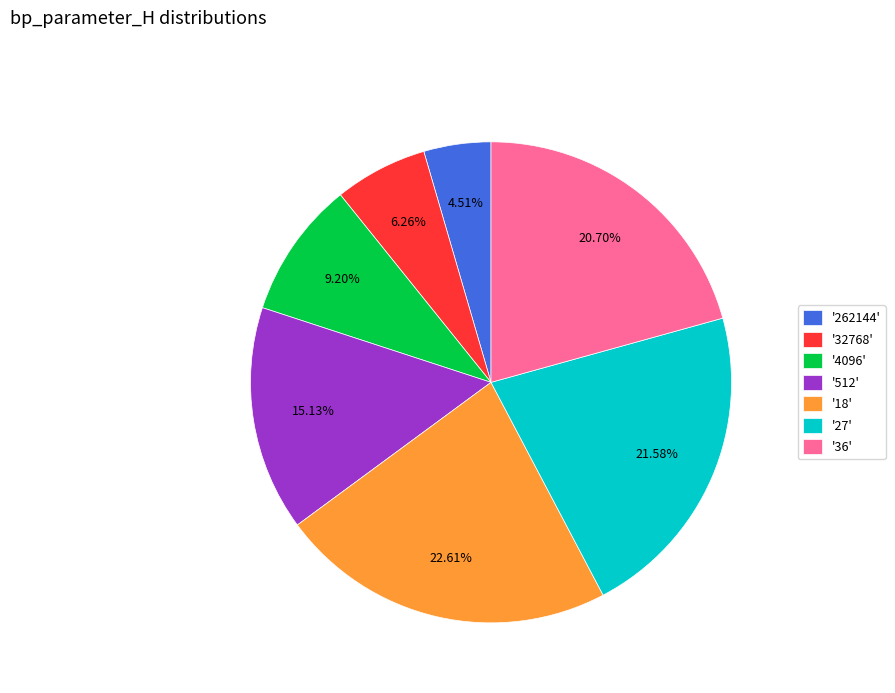

Which slice is the largest?

'18'